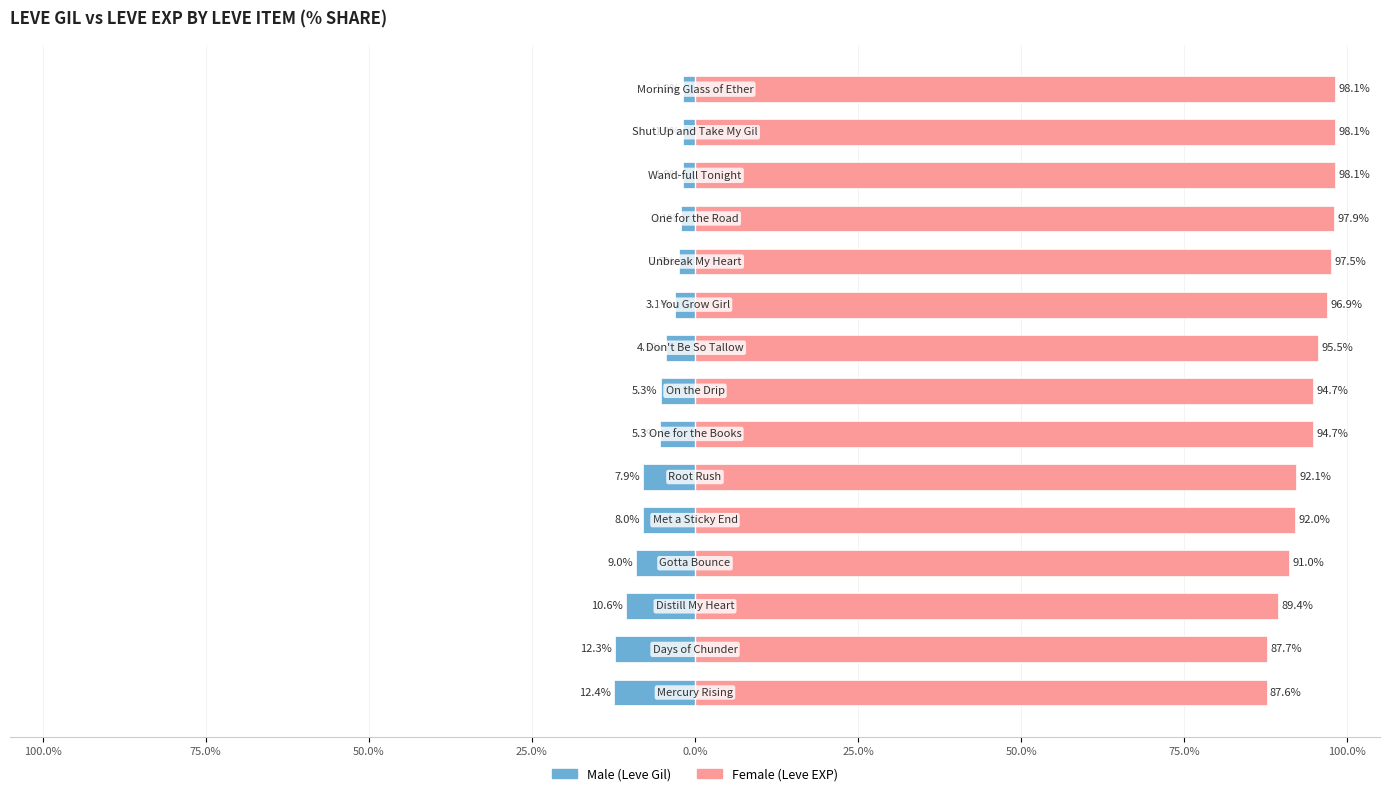

What are all the series names shown in the legend?

Male, Female